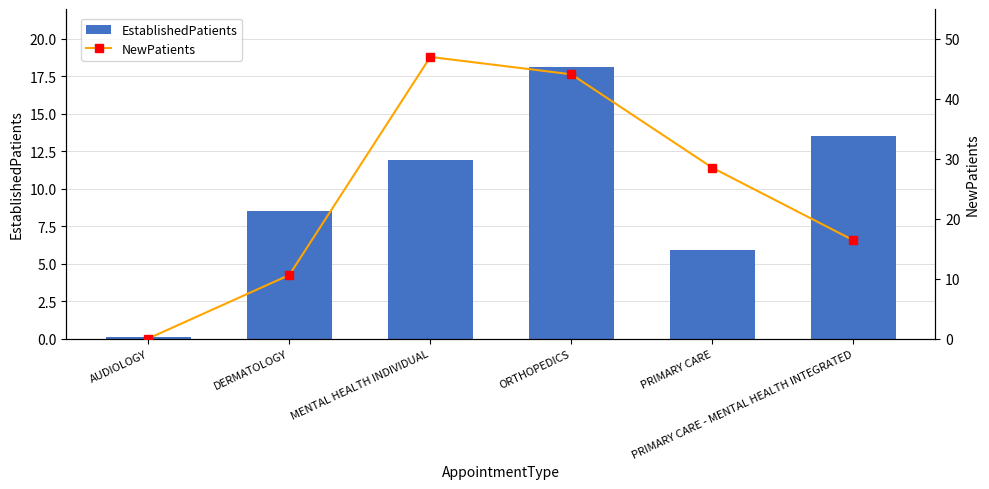

Which has a higher value, PRIMARY CARE - MENTAL HEALTH INTEGRATED or AUDIOLOGY?

PRIMARY CARE - MENTAL HEALTH INTEGRATED